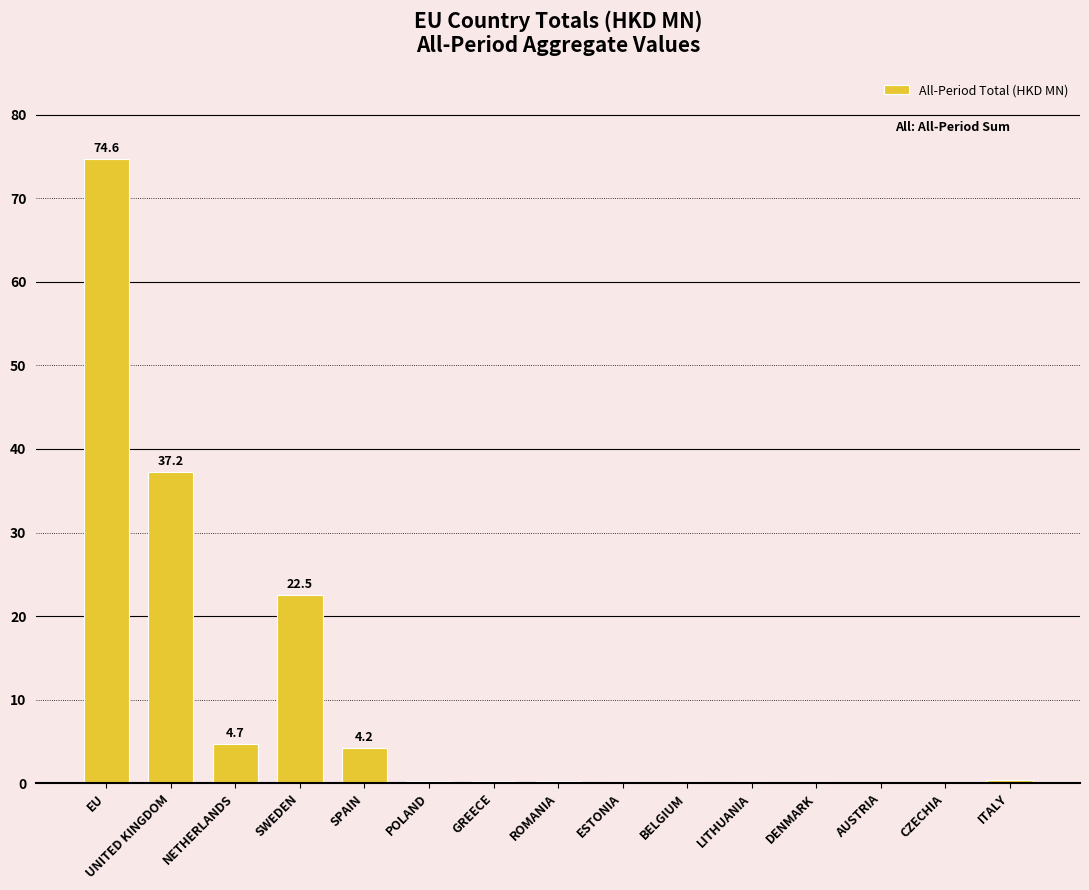

What is the approximate value at ITALY?

0.4